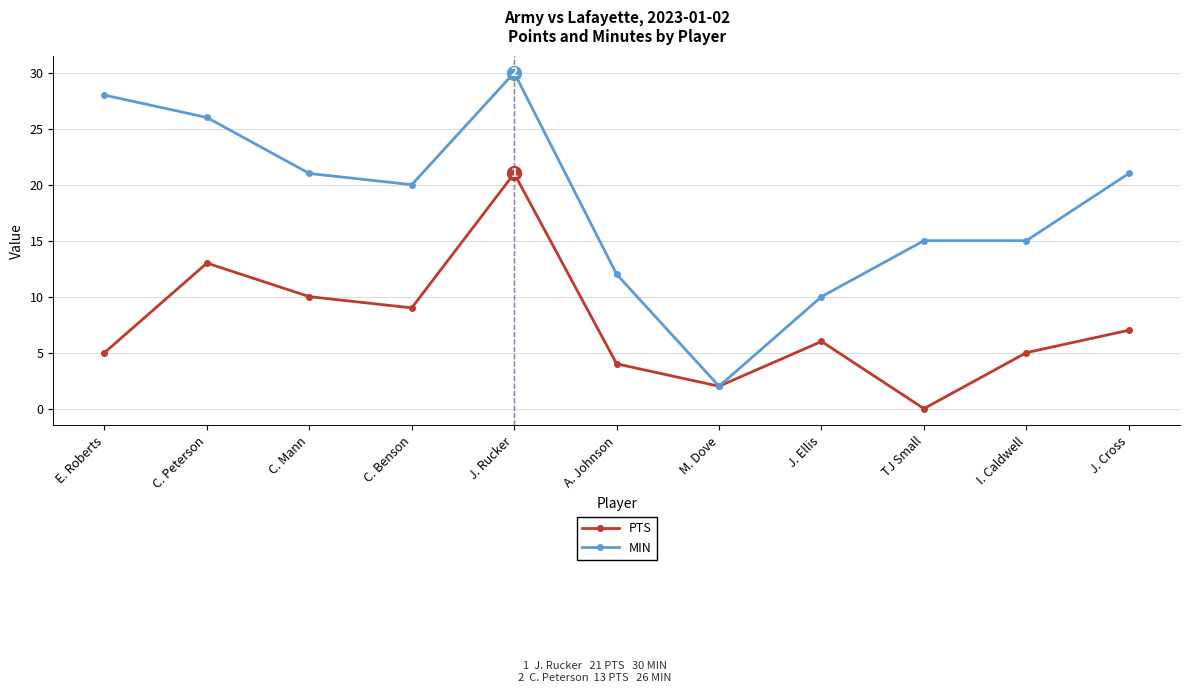

How many lines are shown in the chart?

2